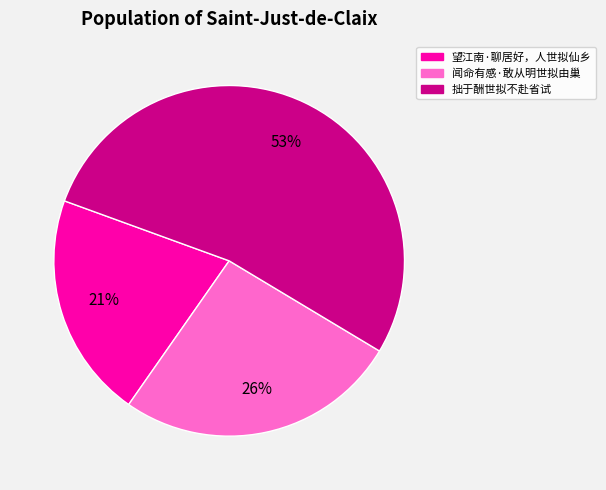

Does any single category account for the majority?

Yes